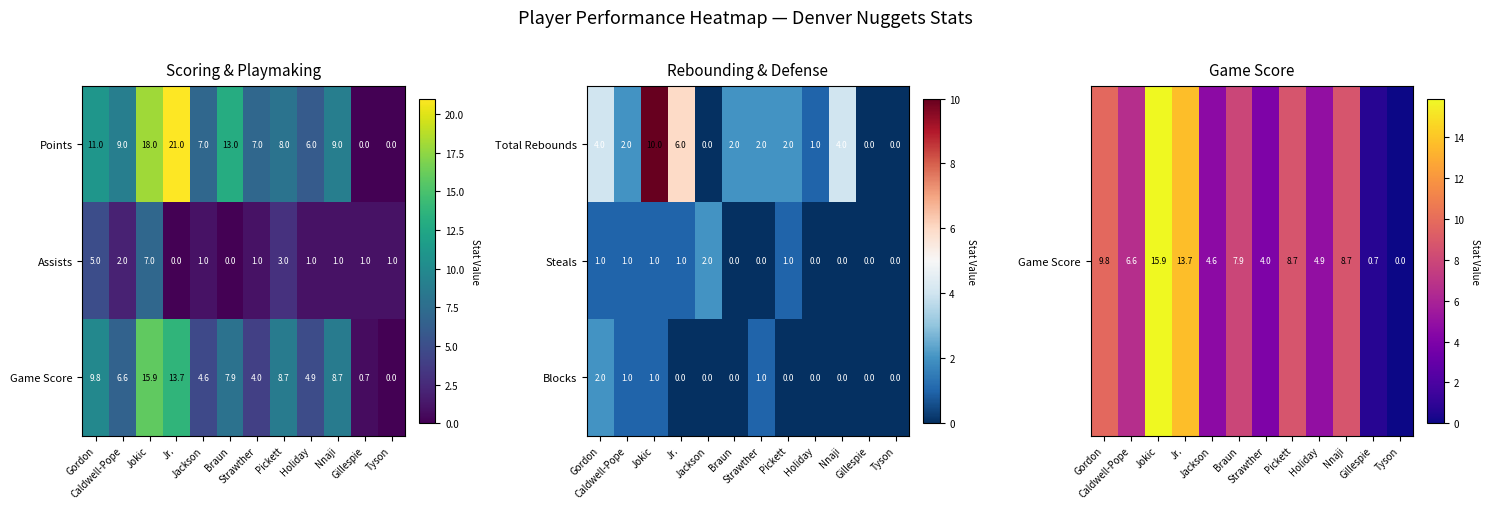

Count the Total Rebounds values in the range 1 to 4.

7